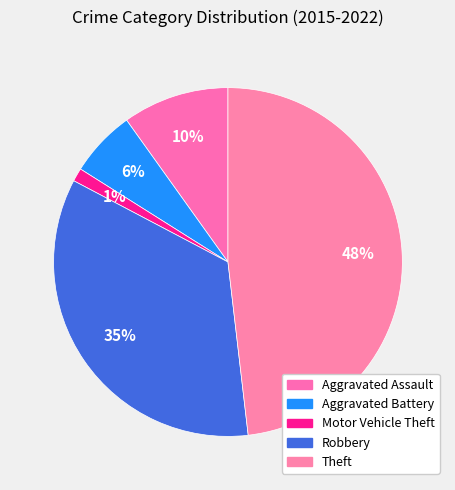

To the nearest percent, what is the combined percentage of Motor Vehicle Theft and Aggravated Battery?

7%